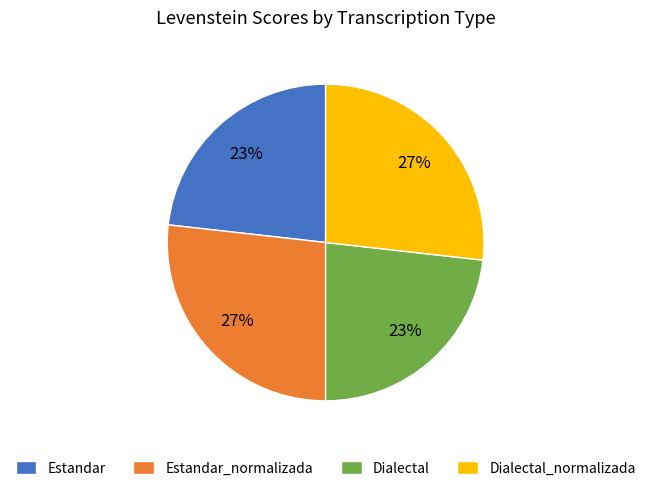

To the nearest percent, what is the combined percentage of Estandar and Dialectal?

46%